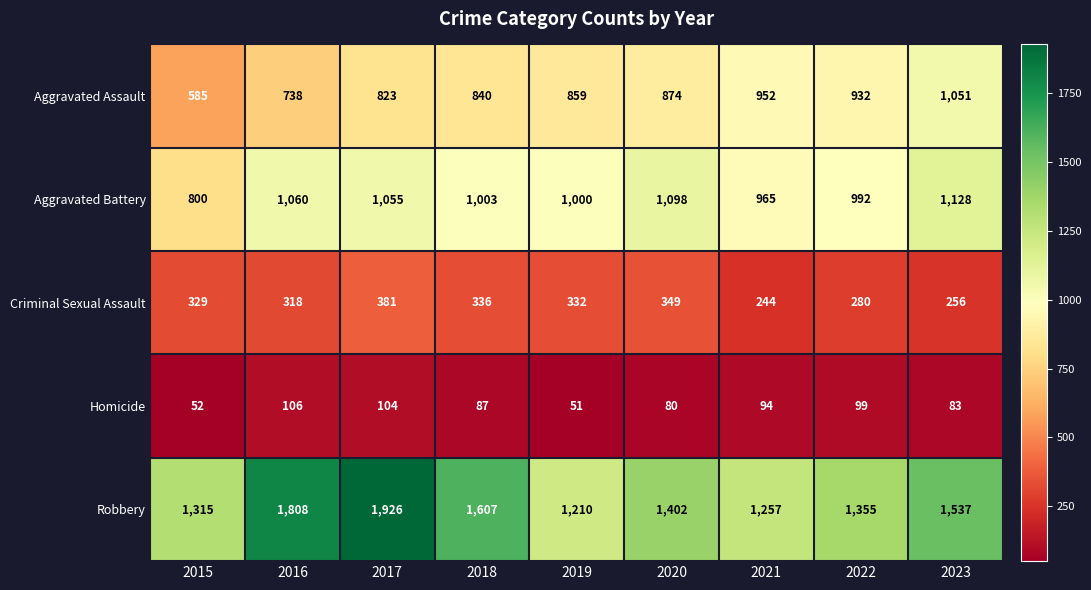

What is the maximum value shown in the chart?

1926